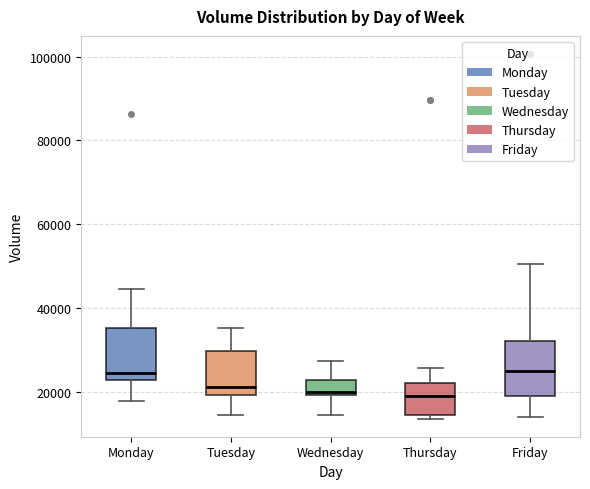

Reading left to right, read every box against the y-axis: the position of its median line, the range the box covers, and the ends of its whiskers. The values are not printed on the chart, so give them approximately, as read against the axis.

Monday: median 24000, box 22000 to 36000, whiskers 18000 to 44000
Tuesday: median 22000, box 20000 to 30000, whiskers 14000 to 36000
Wednesday: median 20000 (just above the box's lower edge), box 20000 to 22000, whiskers 14000 to 28000
Thursday: median 18000, box 14000 to 22000, whiskers 14000 (just below the box's lower edge) to 26000
Friday: median 26000, box 18000 to 32000, whiskers 14000 to 50000